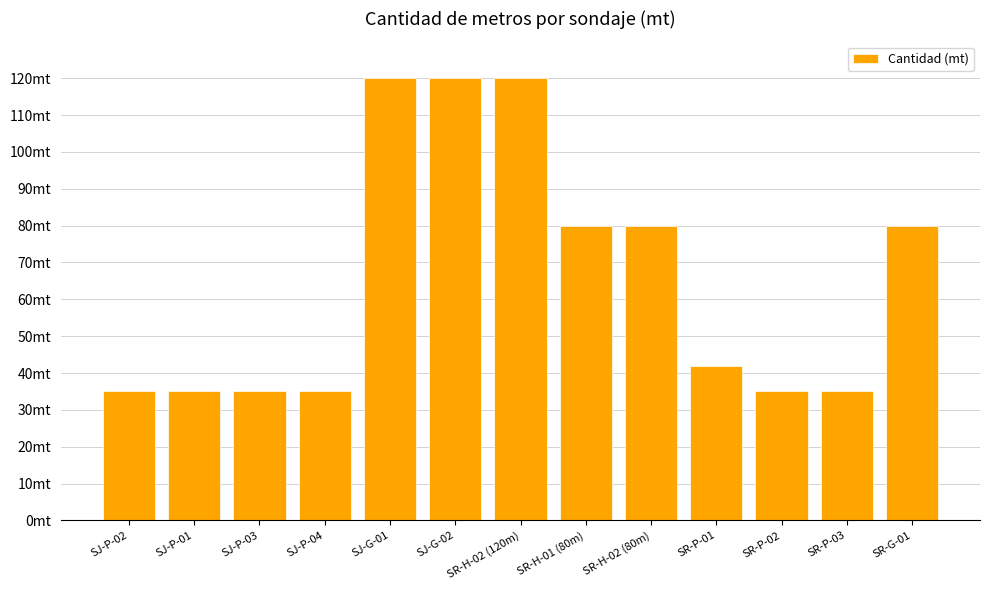

Which label corresponds to the largest value in the chart?

SJ-G-01